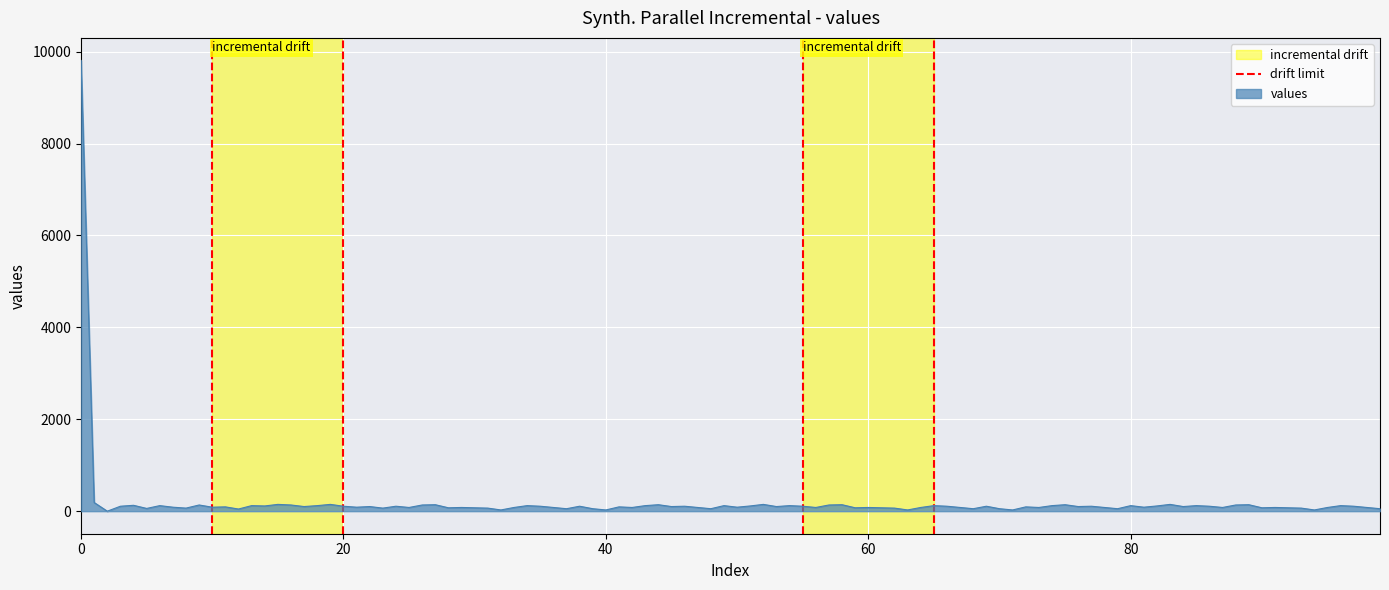

What is the maximum value for values?

9810